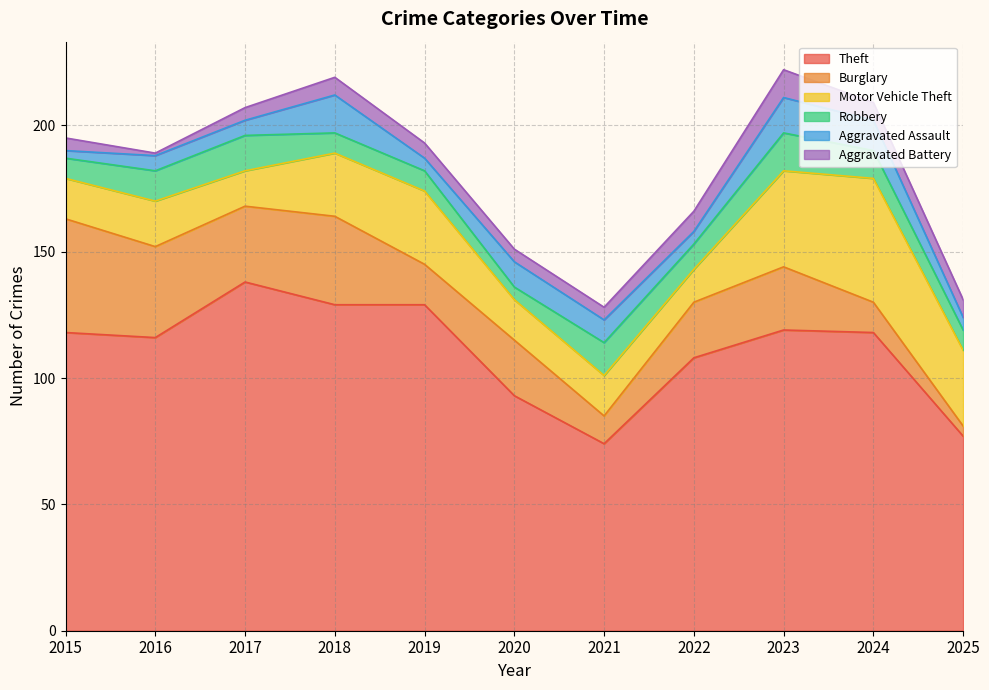

Rank the categories by Burglary value from highest to lowest.

2015, 2016, 2018, 2017, 2023, 2020, 2022, 2019, 2024, 2021, 2025